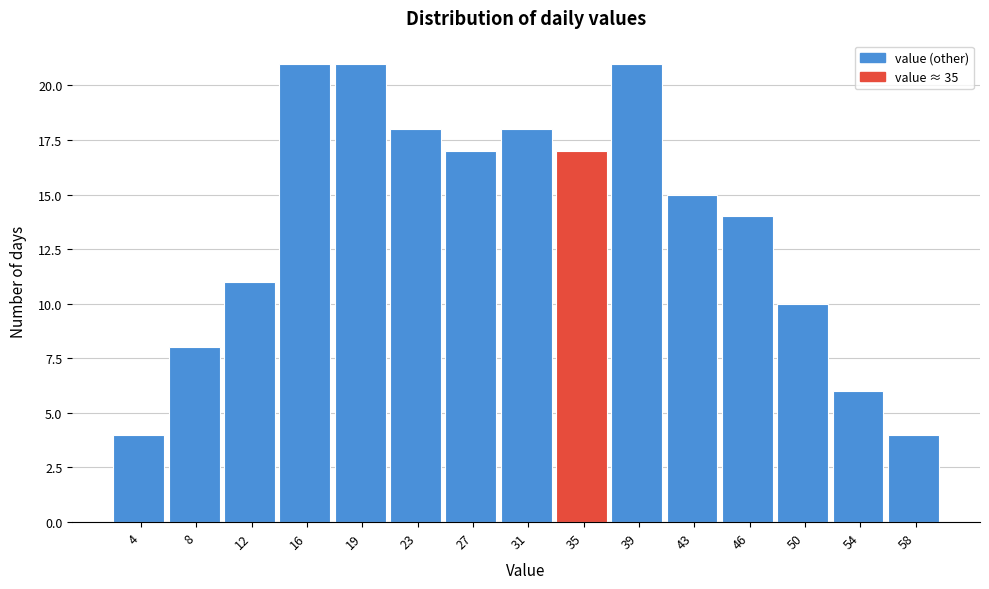

Reading left to right, transcribe this chart: for each bar, give the range it covers on the x-axis and its height. Neither the bar edges nor the heights are printed on the chart, so give them approximately, as read against the axes.

2.0 to 6.0: 4
6.0 to 9.5: 8
9.5 to 13.5: 11
13.5 to 17.5: 21
17.5 to 21.5: 21
21.5 to 25.0: 18
25.0 to 29.0: 17
29.0 to 33.0: 18
33.0 to 37.0: 17
37.0 to 40.5: 21
40.5 to 44.5: 15
44.5 to 48.5: 14
48.5 to 52.5: 10
52.5 to 56.0: 6
56.0 to 60.0: 4